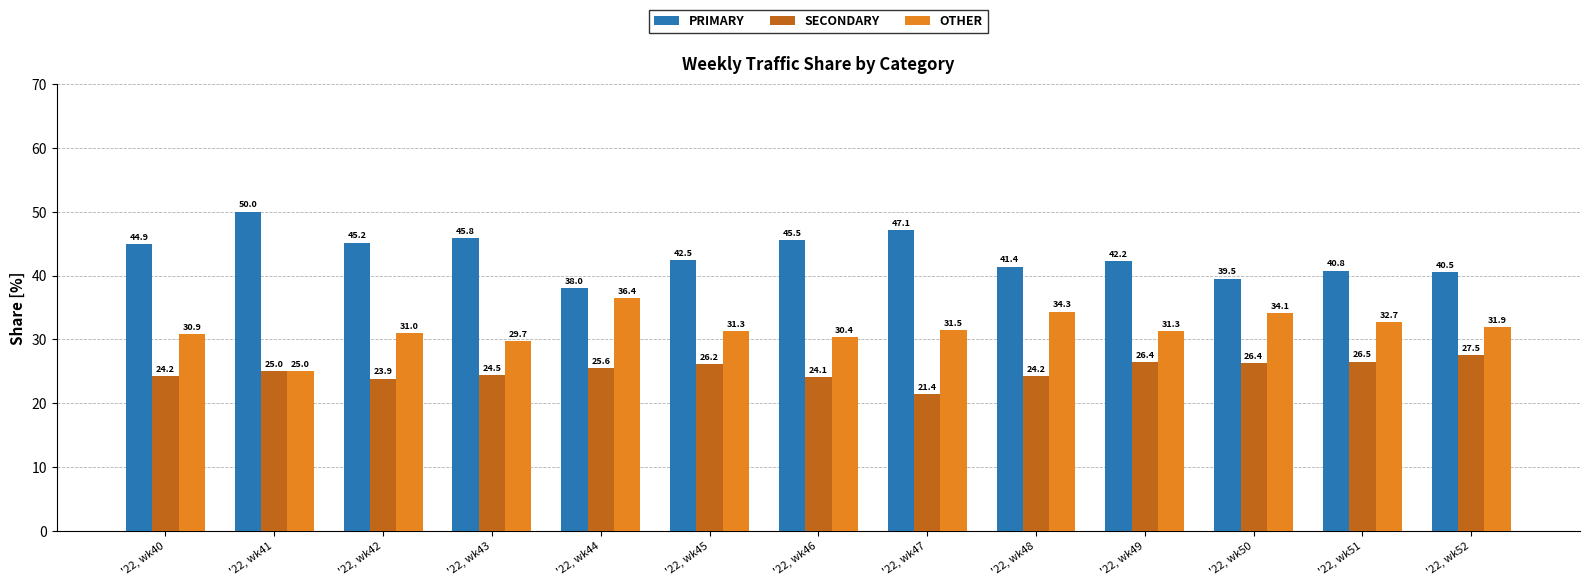

What is the total value across all series at '22, wk43?

100.0